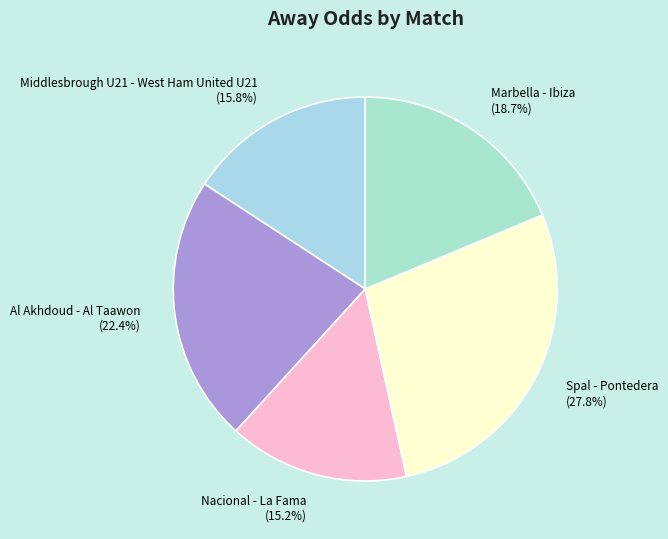

To the nearest percent, what percentage of the pie is Nacional - La Fama?

15%